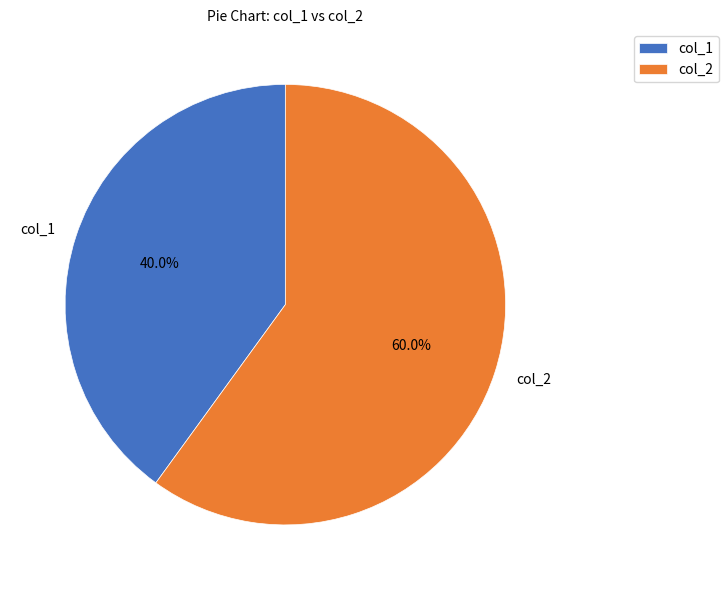

Between col_1 and col_2, which is larger?

col_2